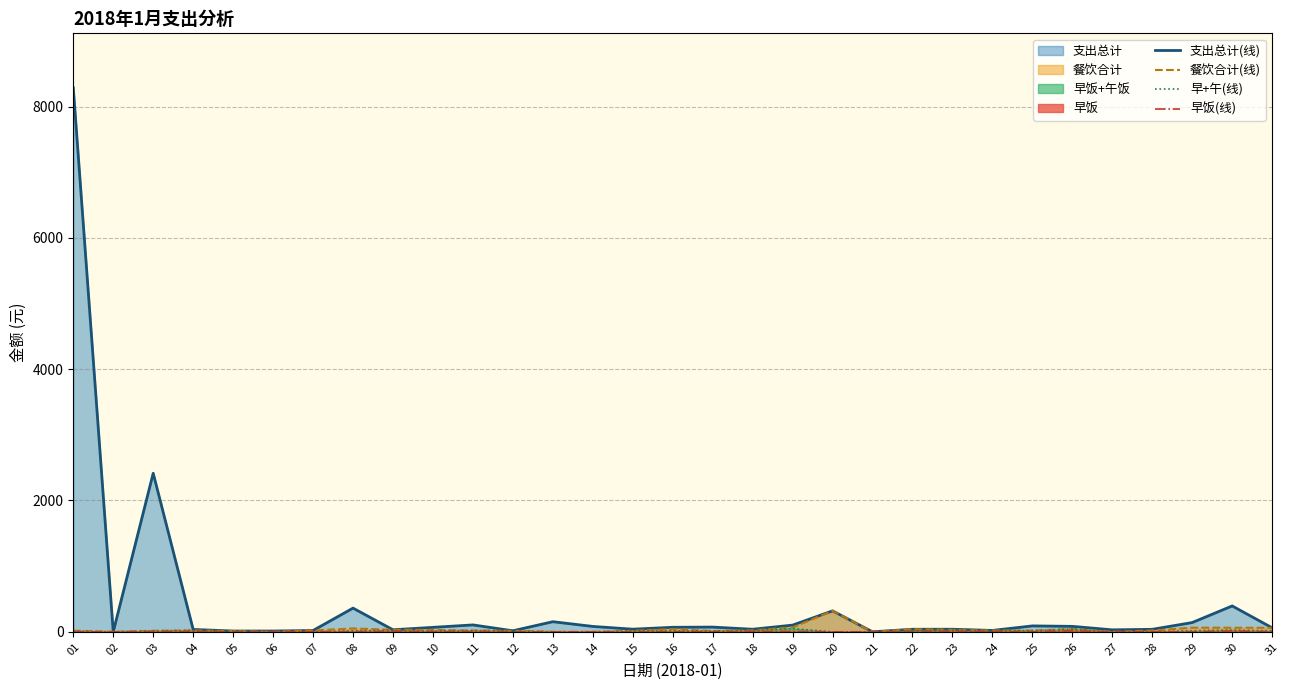

Rank the series by their maximum value, from lowest to highest.

早饭(线), 早+午(线), 餐饮合计(线), 支出总计(线)